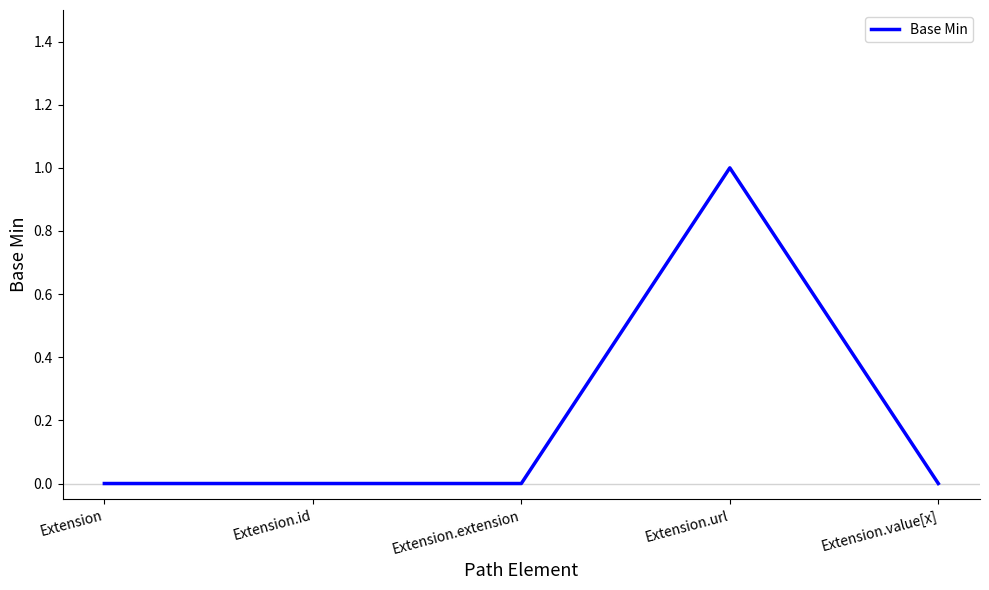

True or false: the data has more than 2 interior local peaks.

False